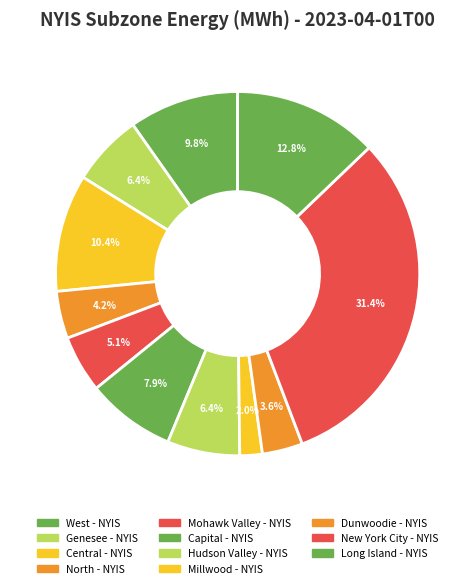

To the nearest percent, what portion does West - NYIS represent?

10%